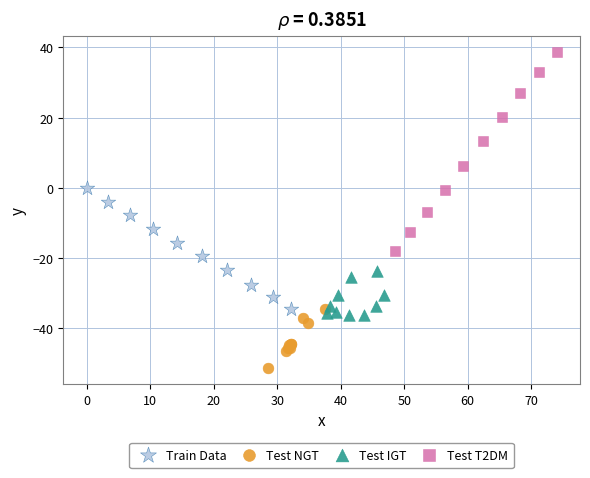

Which series has the largest Y range (max minus min)?

Test T2DM